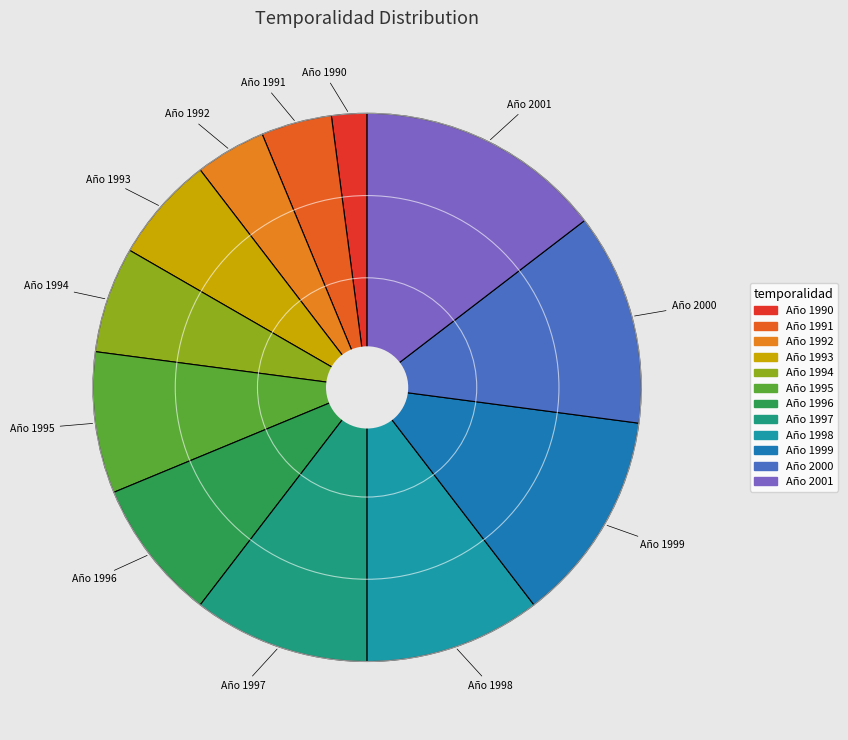

Is there any slice that represents more than half of the pie?

No